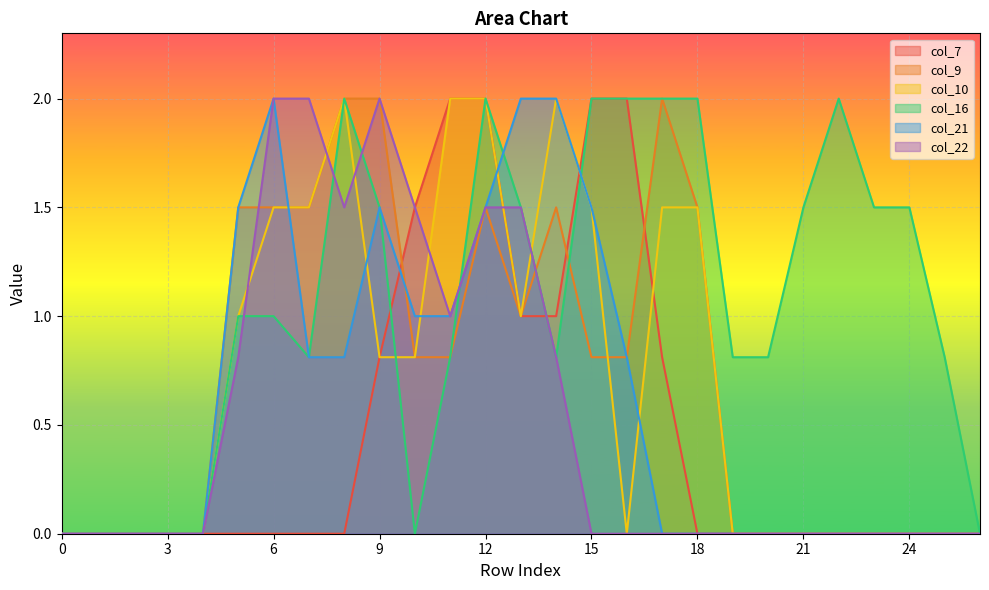

What are all the series names shown in the legend?

col_7, col_9, col_10, col_16, col_21, col_22